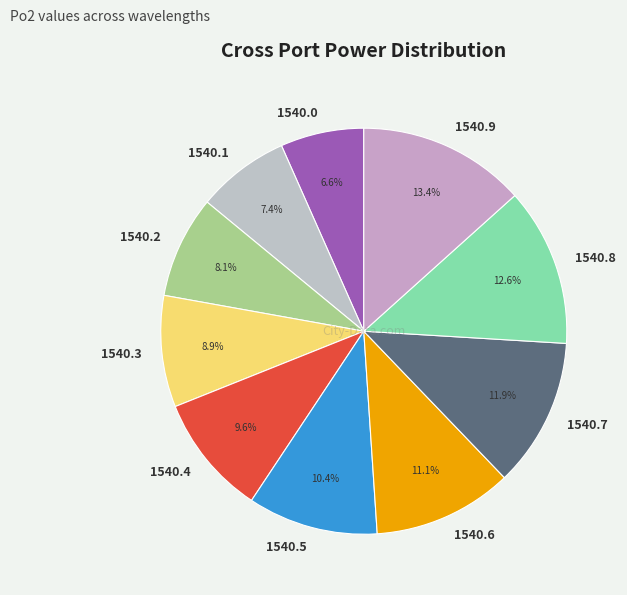

What percentage is the 1540.5 slice, to the nearest percent?

10%